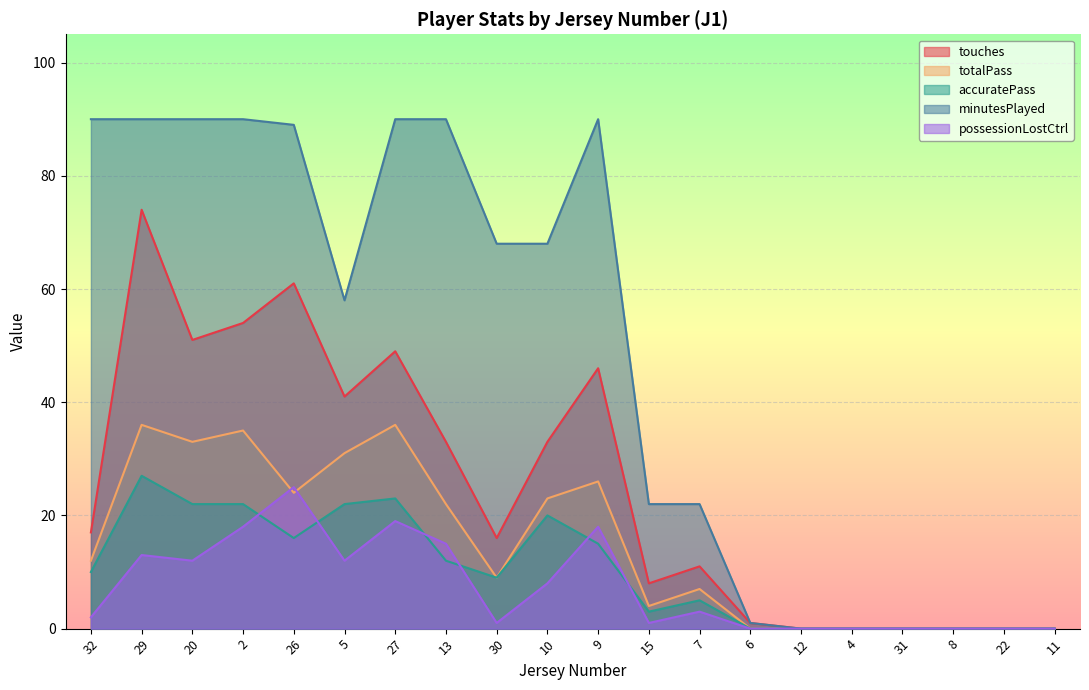

True or false: minutesPlayed has more than 2 interior local peaks.

False